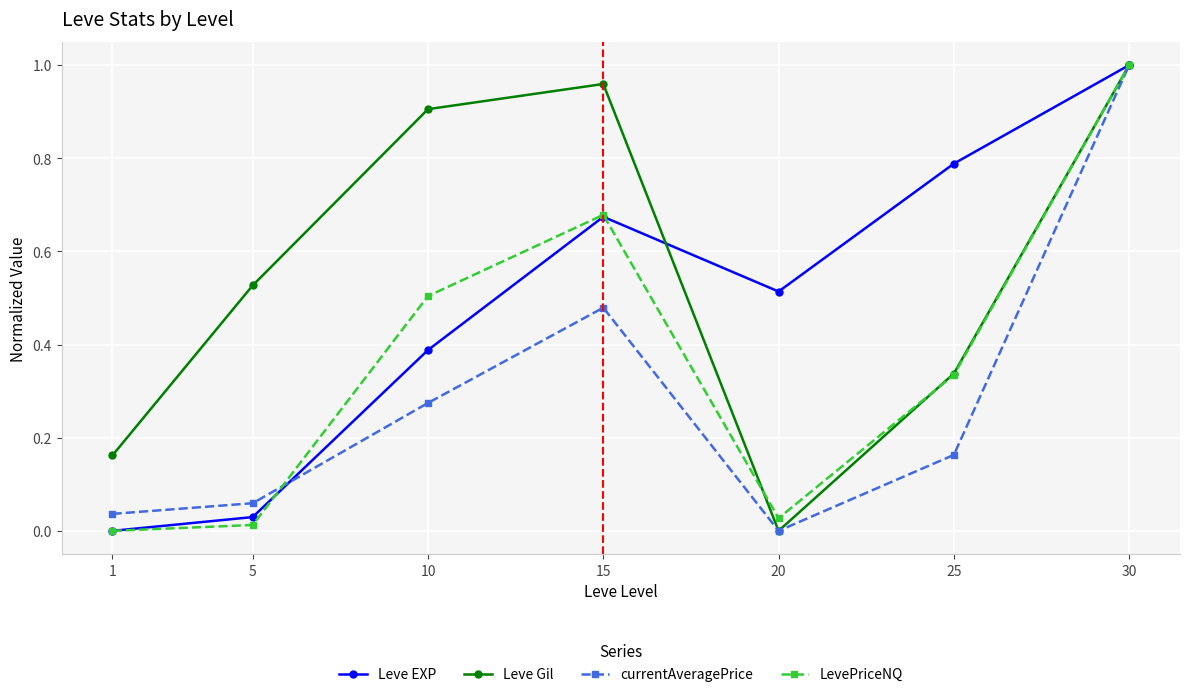

In LevePriceNQ, how many points are higher than both neighbors (excluding endpoints)?

1